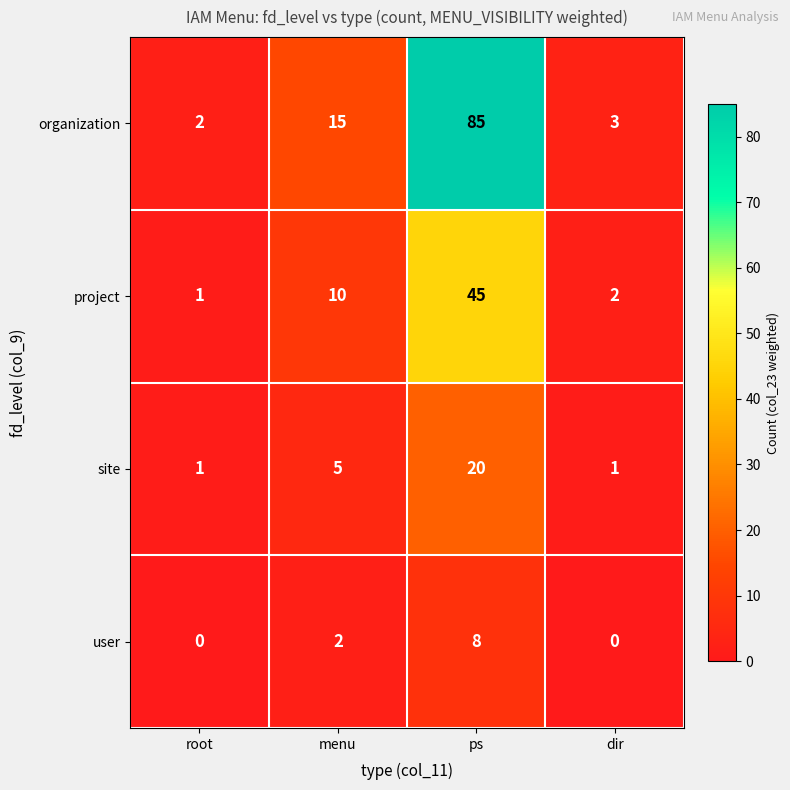

What is the average value of the site series?

7